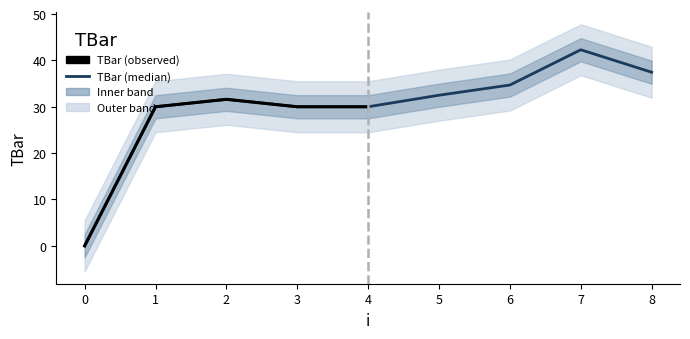

What is the change in value from 3 to 6?

+4.7